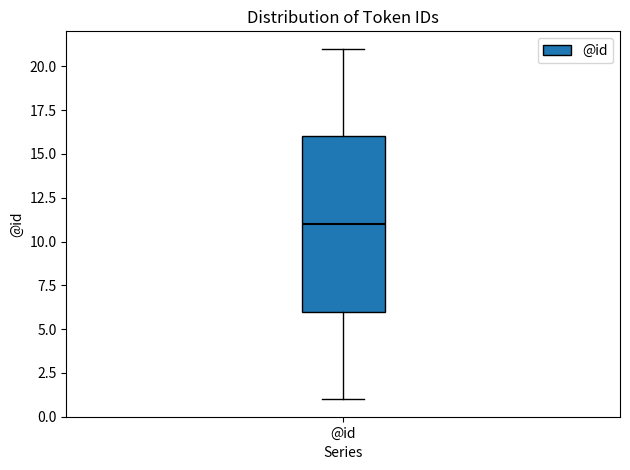

Read this box plot against the y-axis: the position of the median line, the range covered by the box, and the ends of both whiskers. The values are not printed on the chart, so give them approximately, as read against the axis.

median 11, box 6 to 16, whiskers 1 to 21